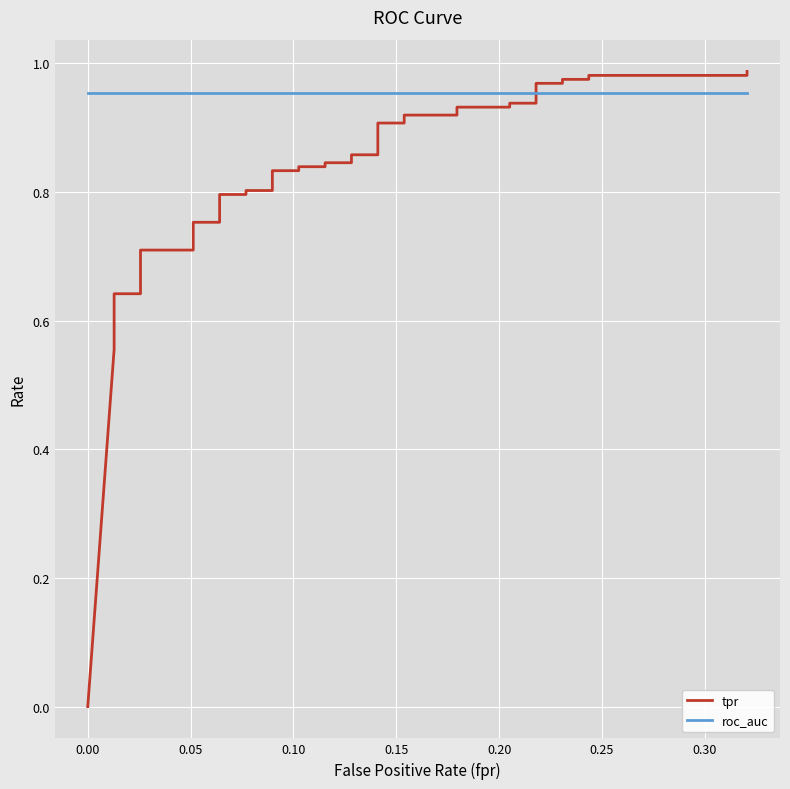

Reading left to right, transcribe all the data shown in this chart.

tpr: 0.0	0.6	0.6	0.6	0.6	0.6	0.6	0.6	0.7	0.7	0.7	0.8	0.8	0.8	0.8	0.8	0.8	0.8	0.8	0.8	0.8	0.8	0.8	0.9	0.9	0.9	0.9	0.9	0.9	0.9	0.9	0.9	0.9	1.0	1.0	1.0	1.0	1.0	1.0	1.0
roc_auc: 1.0	1.0	1.0	1.0	1.0	1.0	1.0	1.0	1.0	1.0	1.0	1.0	1.0	1.0	1.0	1.0	1.0	1.0	1.0	1.0	1.0	1.0	1.0	1.0	1.0	1.0	1.0	1.0	1.0	1.0	1.0	1.0	1.0	1.0	1.0	1.0	1.0	1.0	1.0	1.0